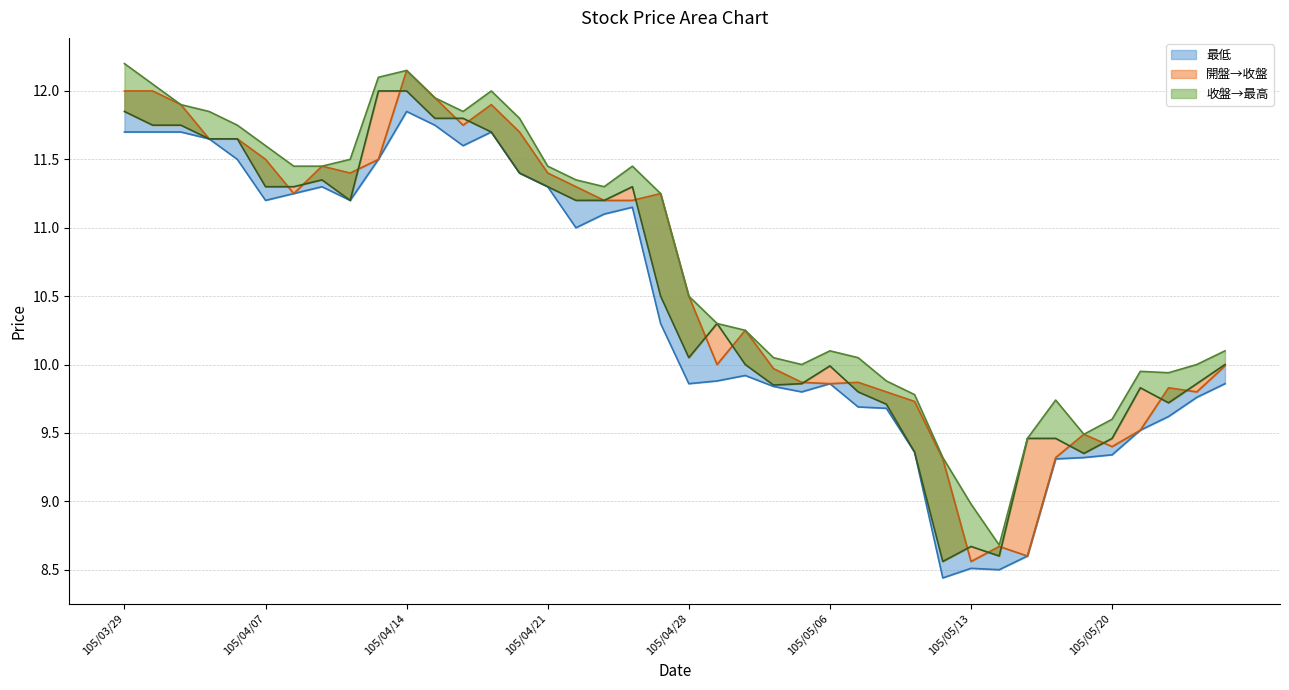

What is the average value of the 收盤_line series?

10.5